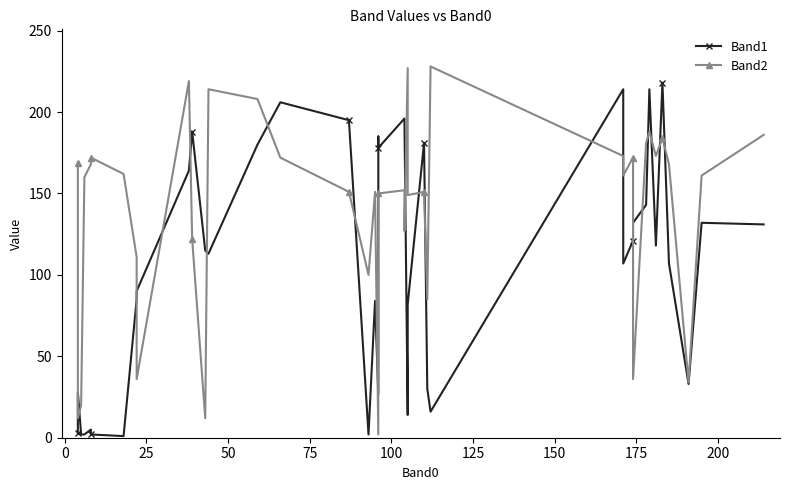

True or false: Band2 and Band1 cross at least once.

True